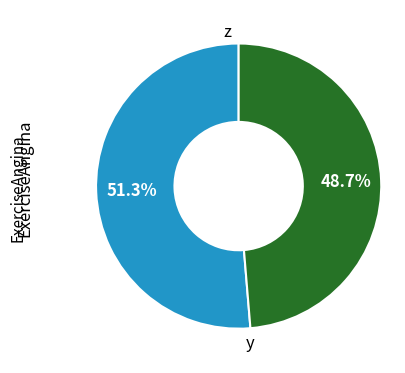

Is the sum of z and y greater than half?

Yes